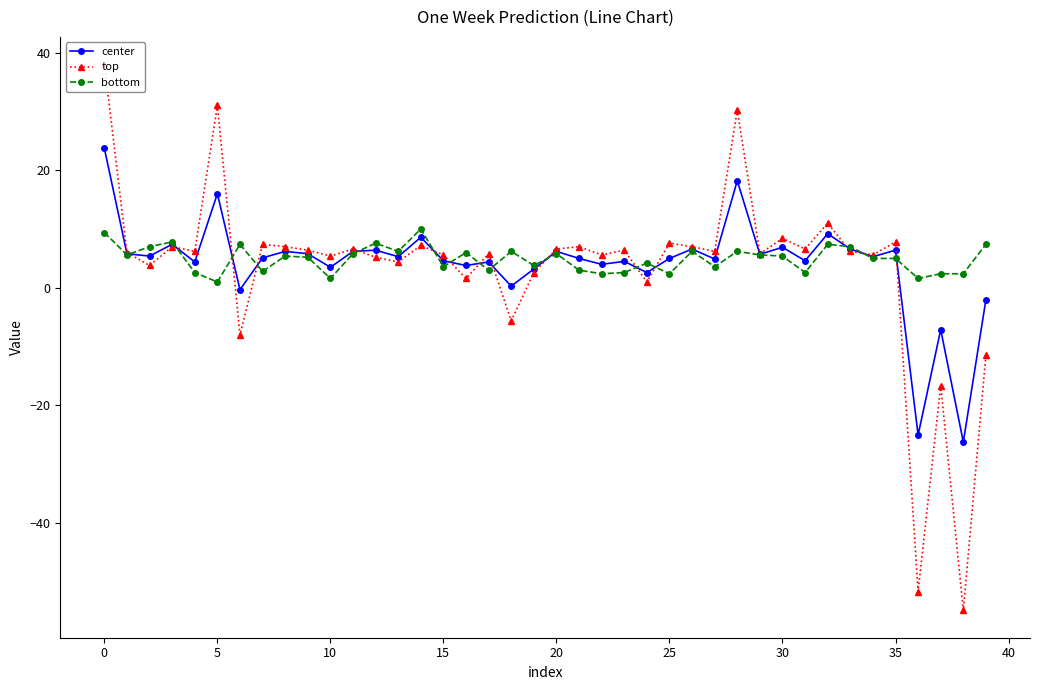

What is the difference between the bottom values at 30 and 20?

0.4